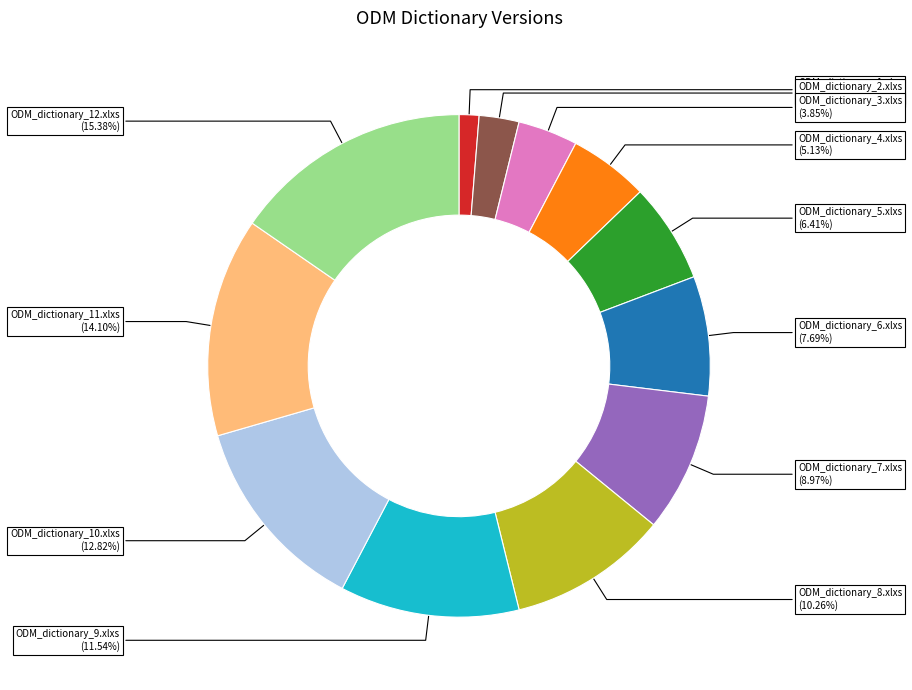

How many segments does this pie chart have?

12